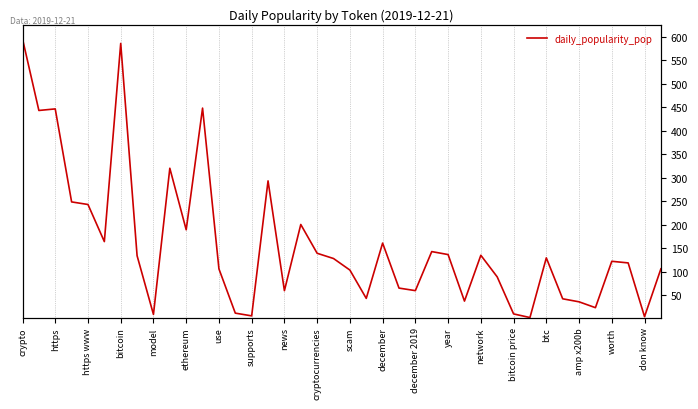

How many interior local valleys (lower than both neighbors) does the data have?

12